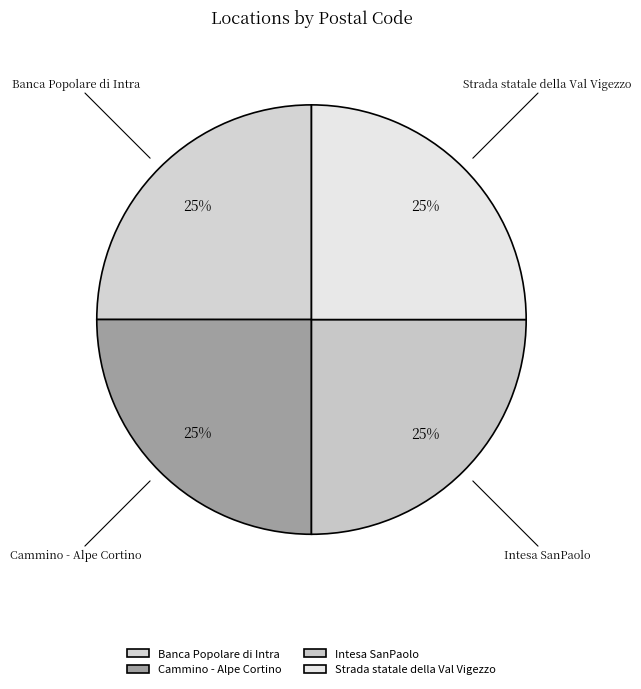

To the nearest percent, what portion does Strada statale della Val Vigezzo represent?

25%